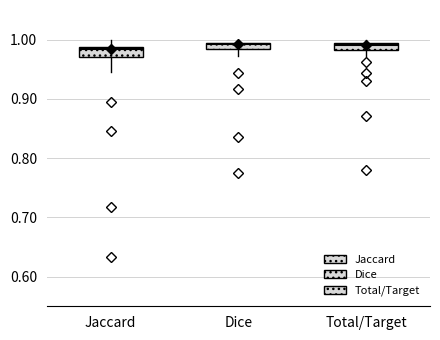

Where is the lower edge of the box for Total/Target on the y-axis? The values are not printed on the chart, so give them approximately, as read against the axis.

0.98